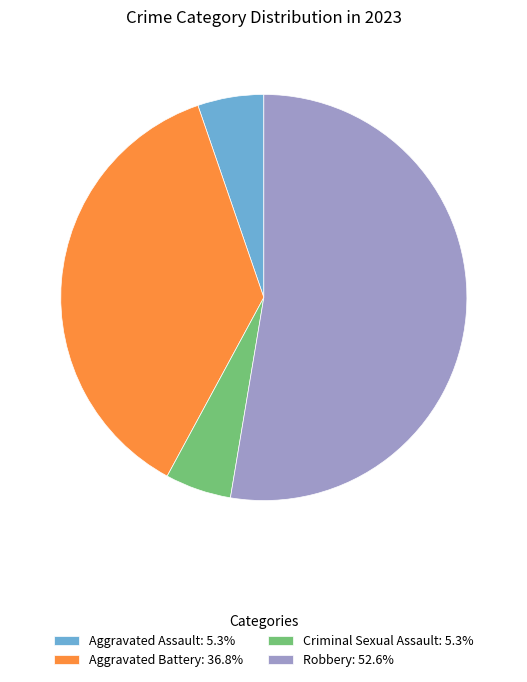

What is the ratio of the value at Aggravated Battery: 36.8% to the value at Aggravated Assault: 5.3%?

7.0